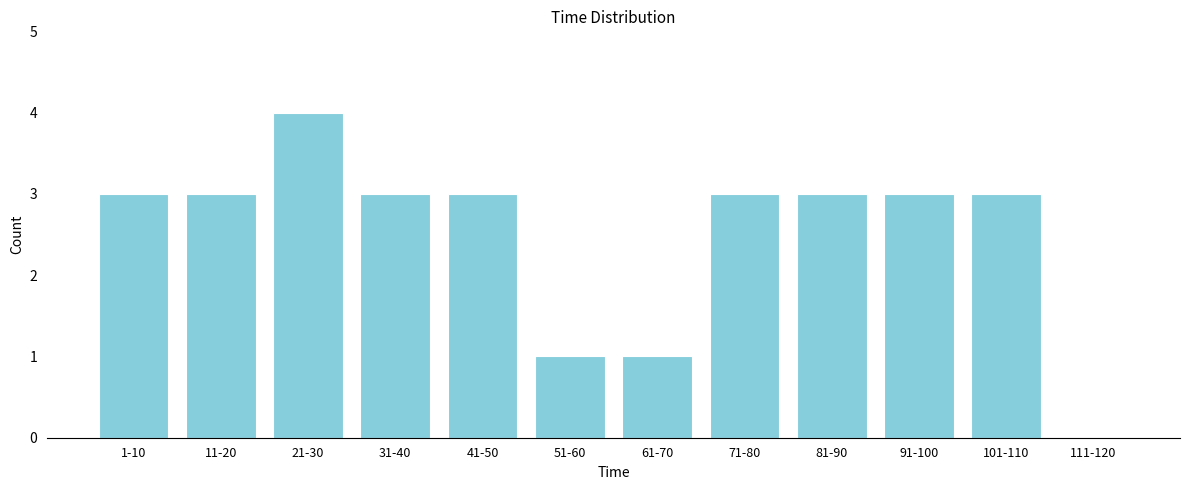

Reading left to right, what are all the values shown in this chart?

1-10=3	11-20=3	21-30=4	31-40=3	41-50=3	51-60=1	61-70=1	71-80=3	81-90=3	91-100=3	101-110=3	111-120=0